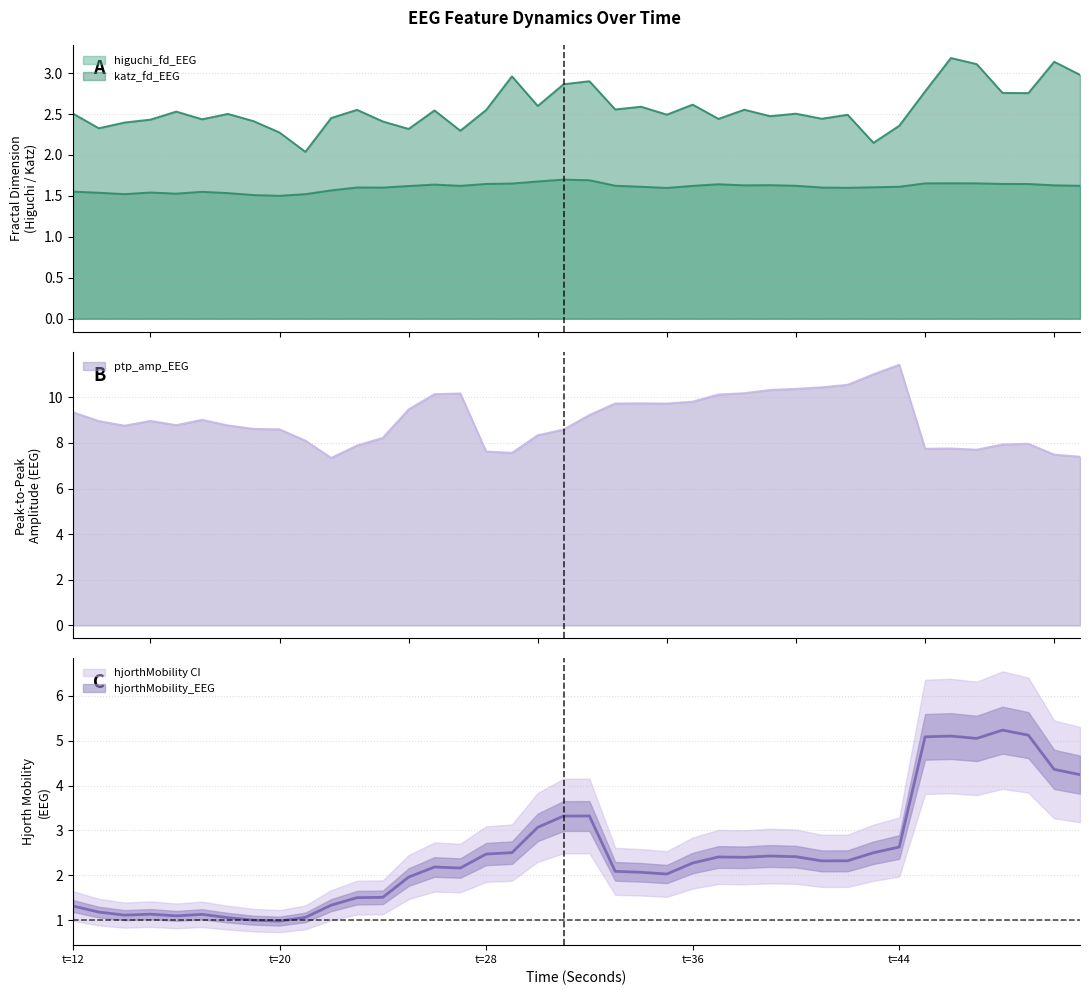

Read the hjorthMobility_EEG value at 30.

3.1